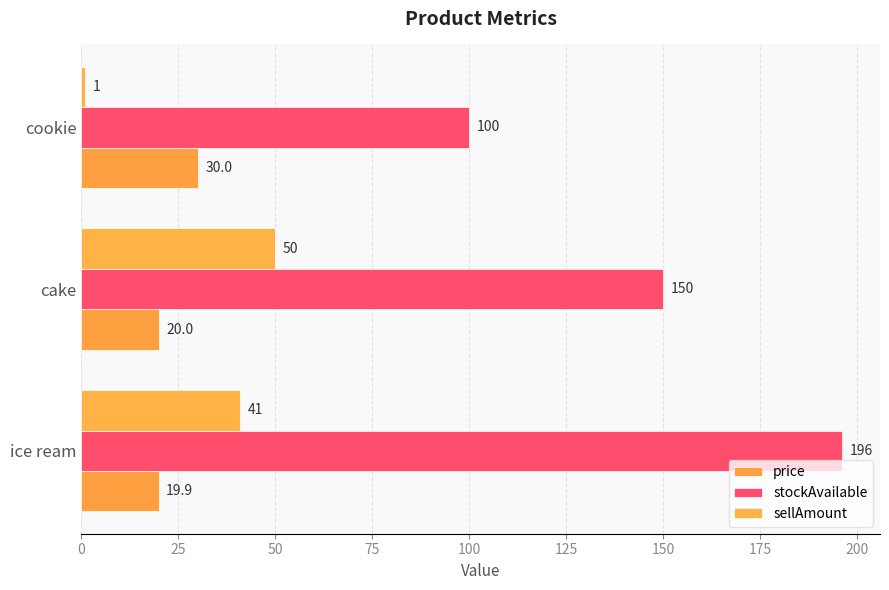

How many values in the stockAvailable series are below 150?

1